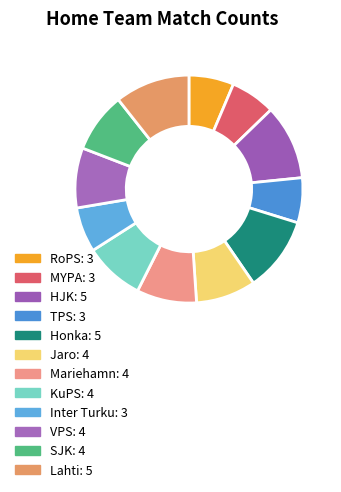

Which category has the smallest portion of the pie?

RoPS